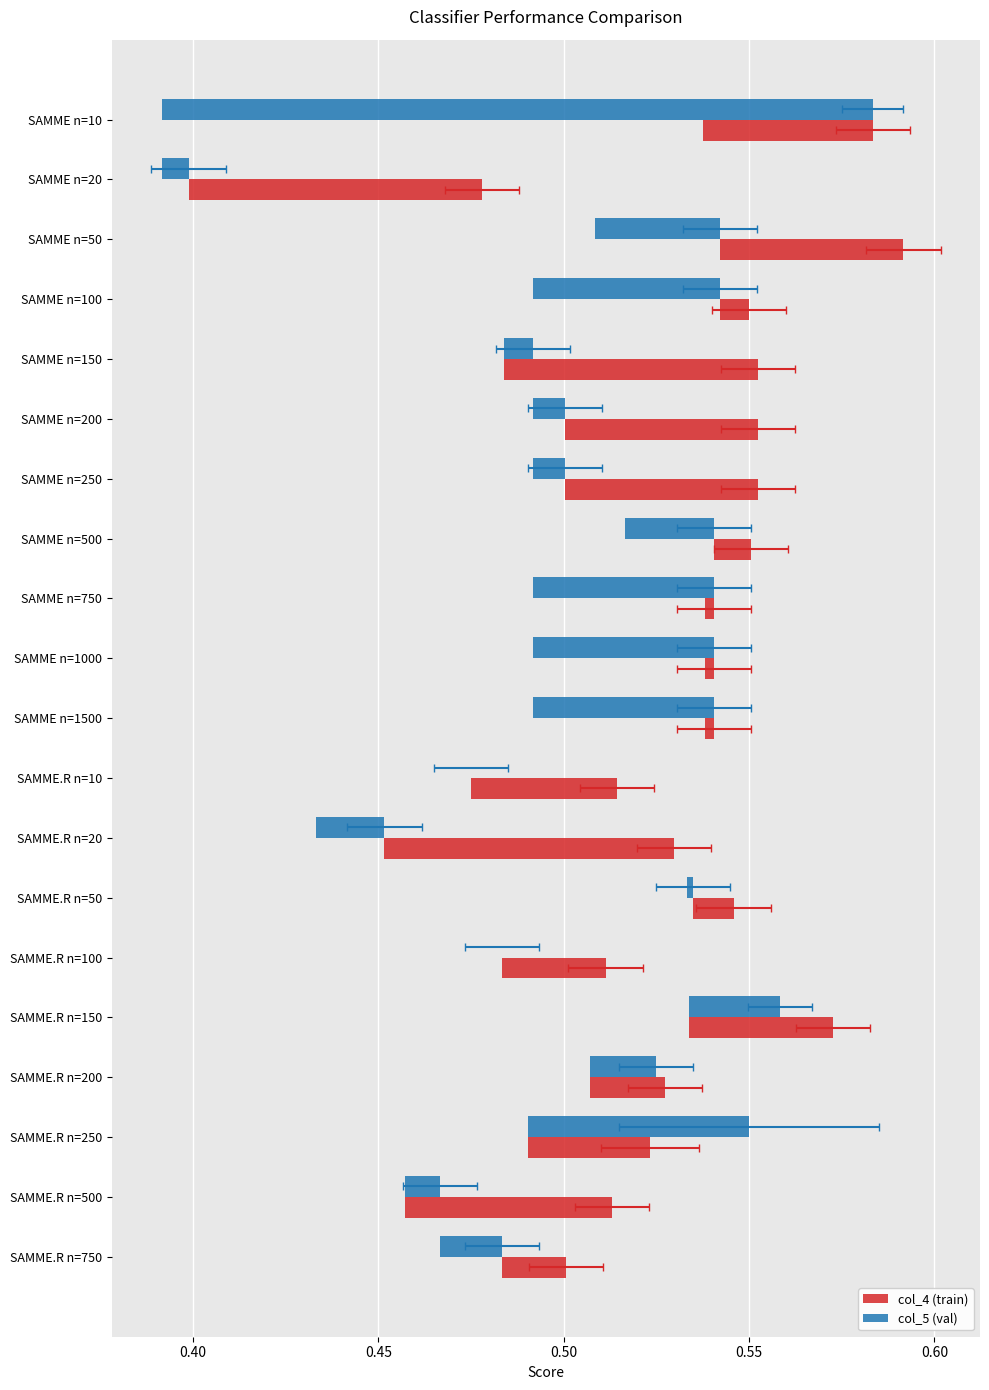

How many distinct data groups are displayed?

2